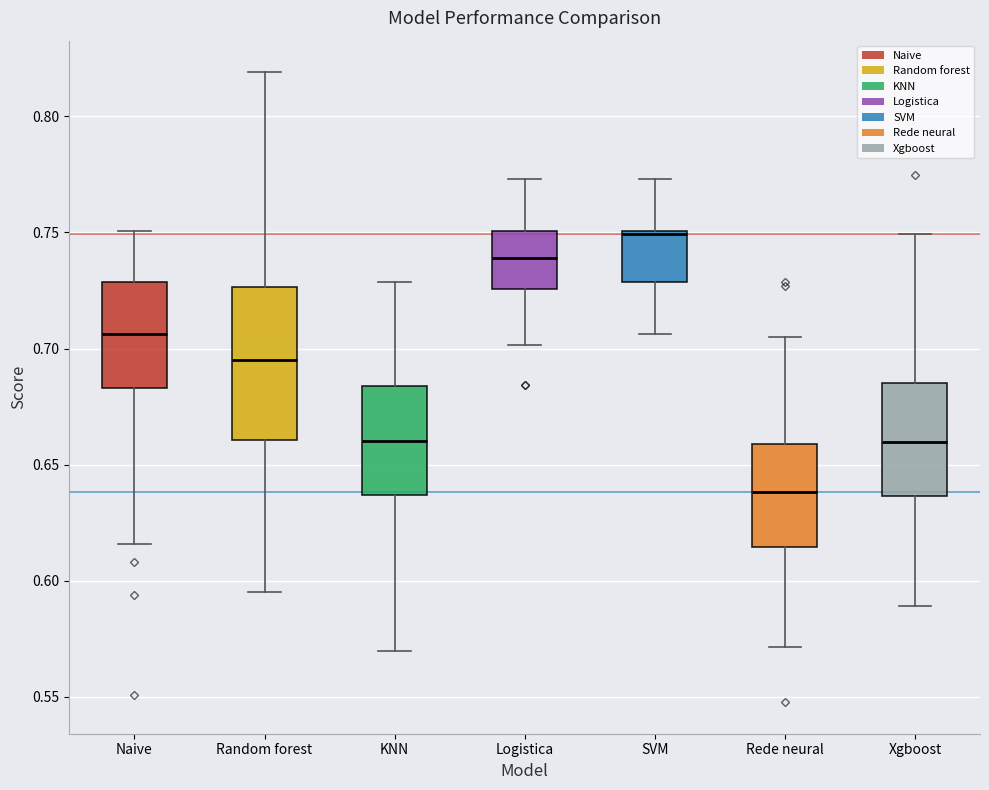

Which box has the lowest median line?

Rede neural